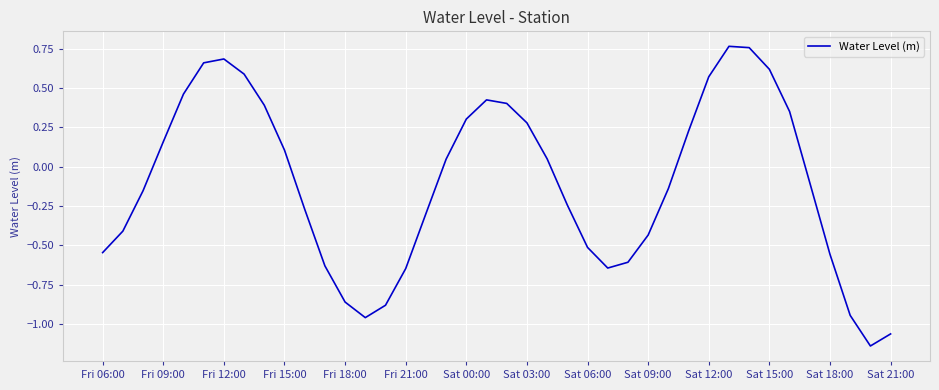

True or false: there are more than 1 points higher than both neighbors.

True